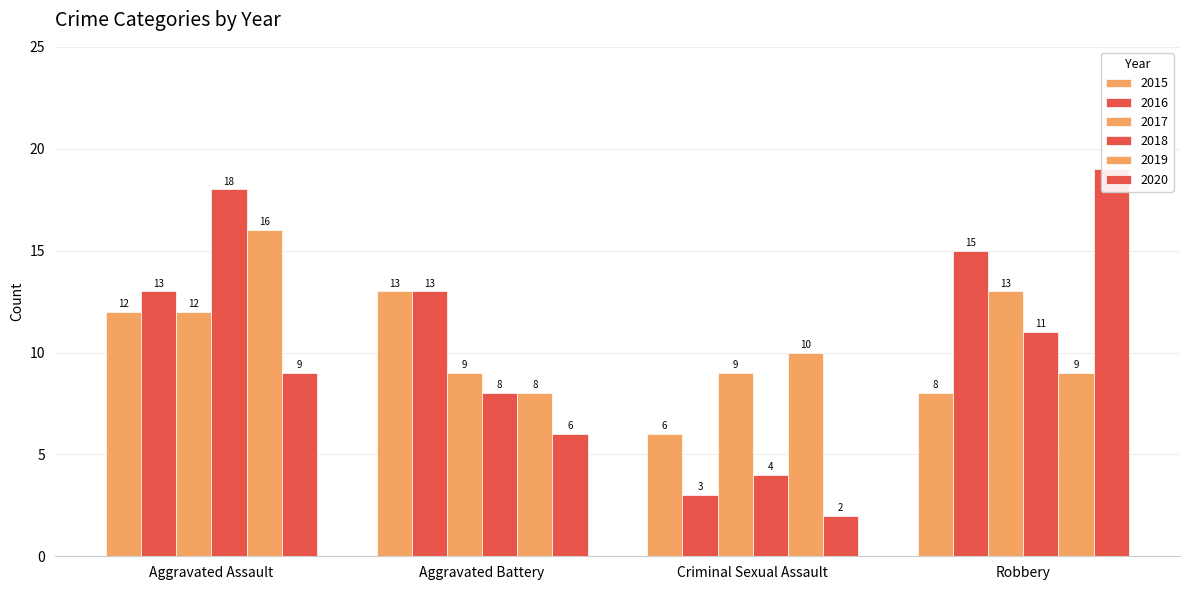

Reading right to left, list all the values displayed in this chart.

2015: 8	6	13	12
2016: 15	3	13	13
2017: 13	9	9	12
2018: 11	4	8	18
2019: 9	10	8	16
2020: 19	2	6	9